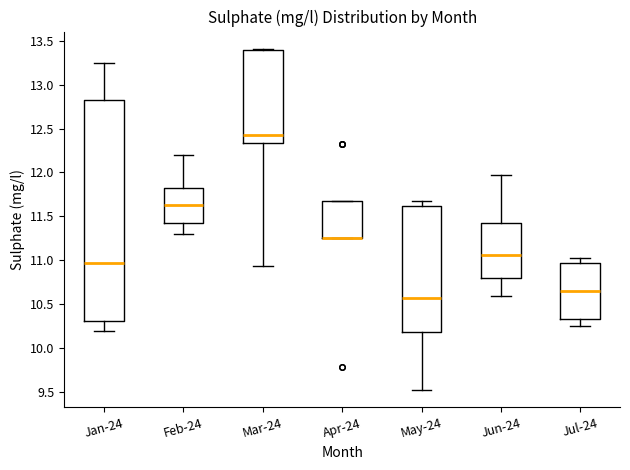

Reading left to right, transcribe this box plot: for each box, give where its median line is, the range the box spans, and where its two whiskers end, as read against the y-axis. The values are not printed on the chart, so give them approximately, as read against the axis.

Jan-24: median 10.95, box 10.30 to 12.80, whiskers 10.20 to 13.25
Feb-24: median 11.65, box 11.40 to 11.80, whiskers 11.30 to 12.20
Mar-24: median 12.45, box 12.35 to 13.40, whiskers 10.95 to 13.40
Apr-24: median 11.25 (drawn on the box's lower edge), box 11.25 to 11.70, whiskers 11.25 to 11.70
May-24: median 10.55, box 10.20 to 11.60, whiskers 9.50 to 11.70
Jun-24: median 11.05, box 10.80 to 11.40, whiskers 10.60 to 11.95
Jul-24: median 10.65, box 10.35 to 10.95, whiskers 10.25 to 11.00